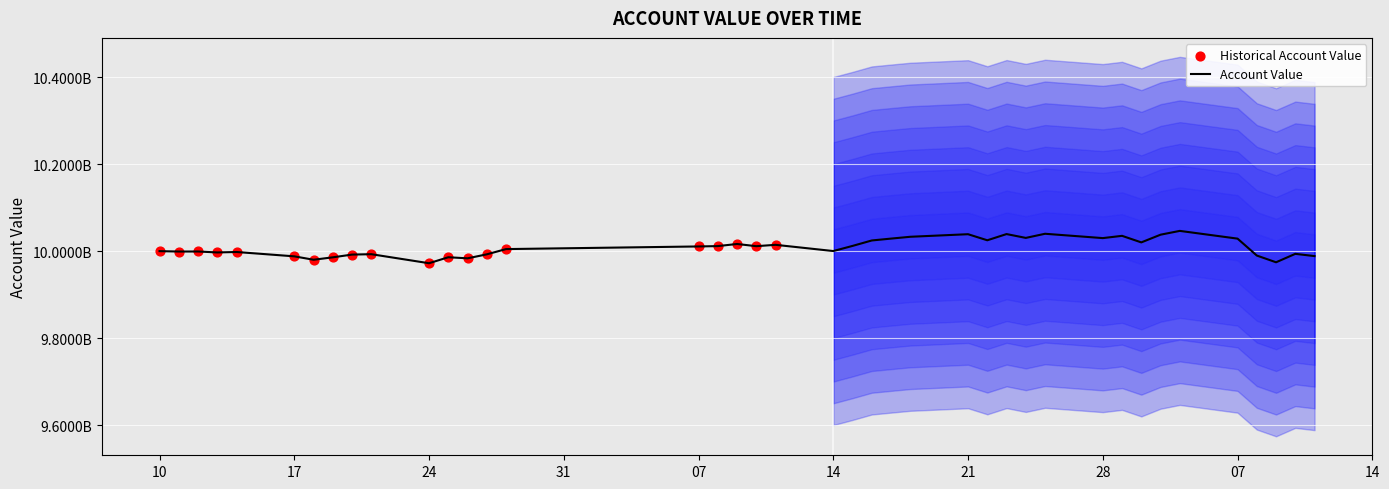

Between 2022-02-18 and 2022-01-25, which is larger?

2022-02-18